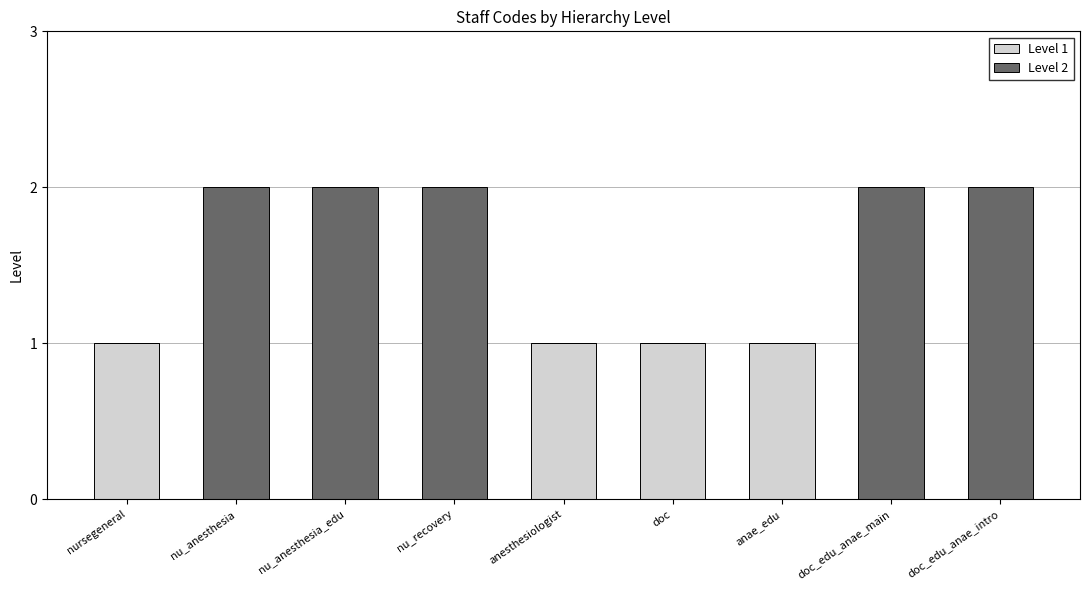

What is the total value across all series at doc_edu_anae_main?

2